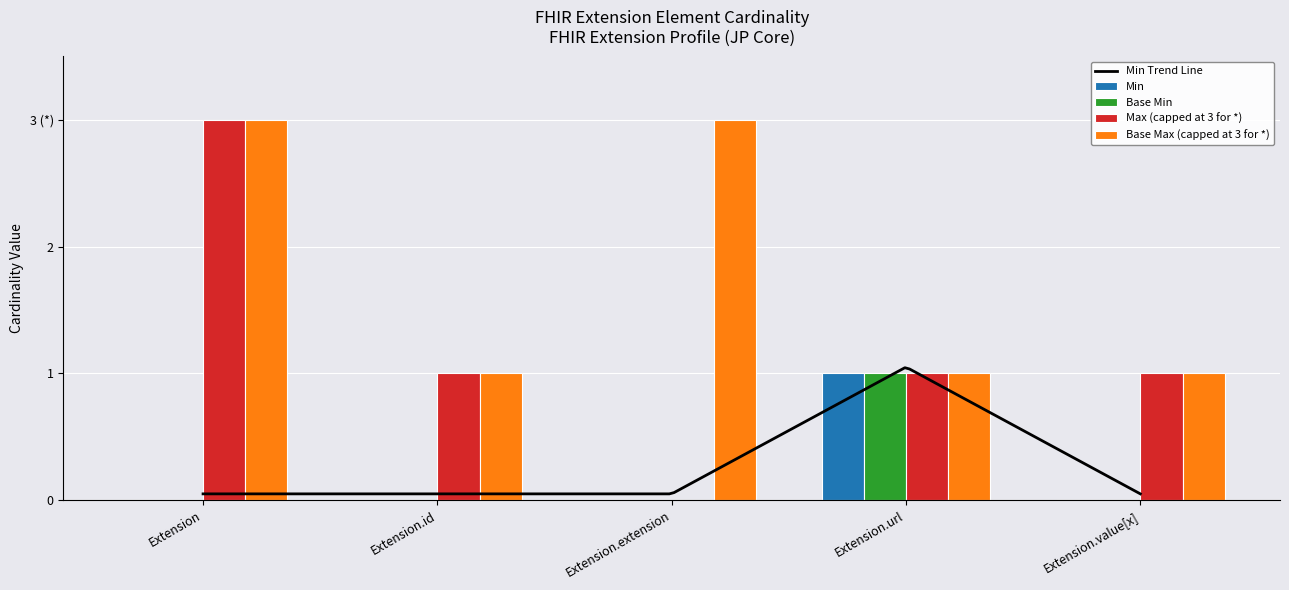

At which category is the sum across all series the highest?

Extension.url